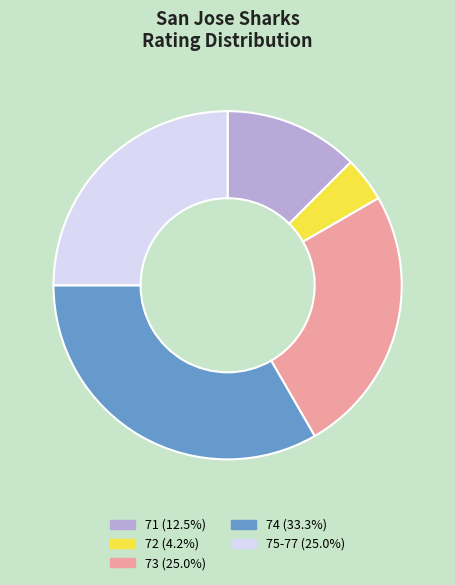

Is there any slice that represents more than half of the pie?

No